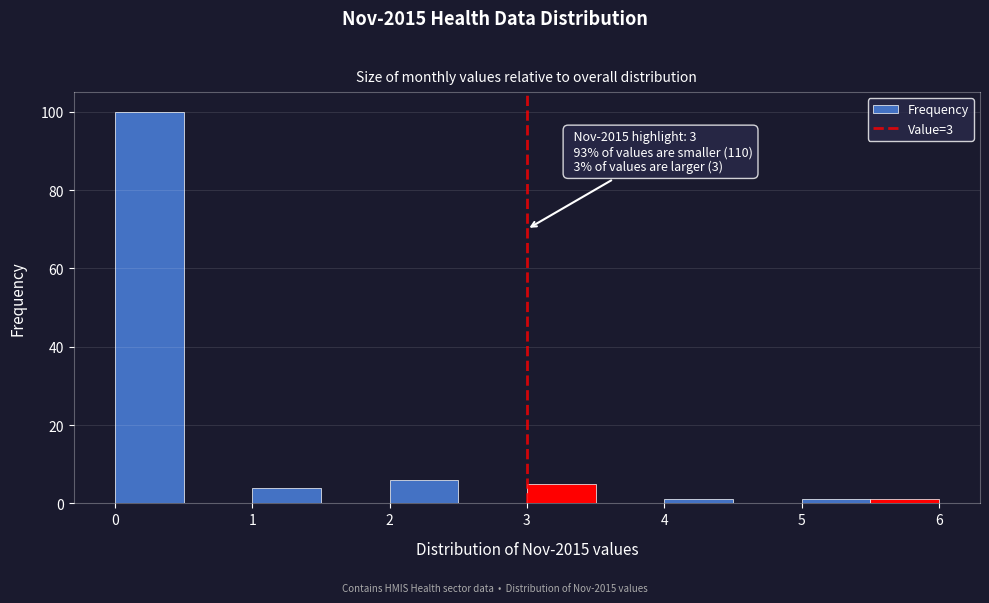

Which range on the x-axis has the tallest bar?

0.0 to 0.5